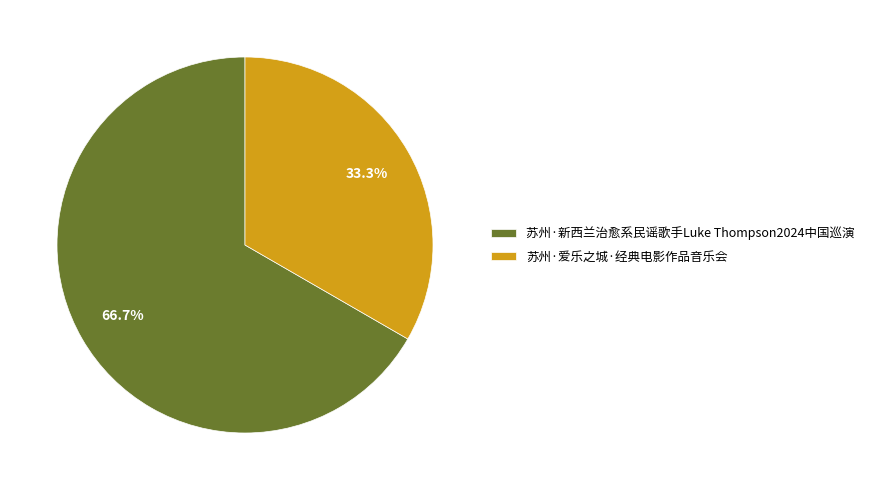

Approximately how many times larger is the value at 苏州·新西兰治愈系民谣歌手Luke Thompson2024中国巡演 compared to 苏州·爱乐之城·经典电影作品音乐会?

2.0